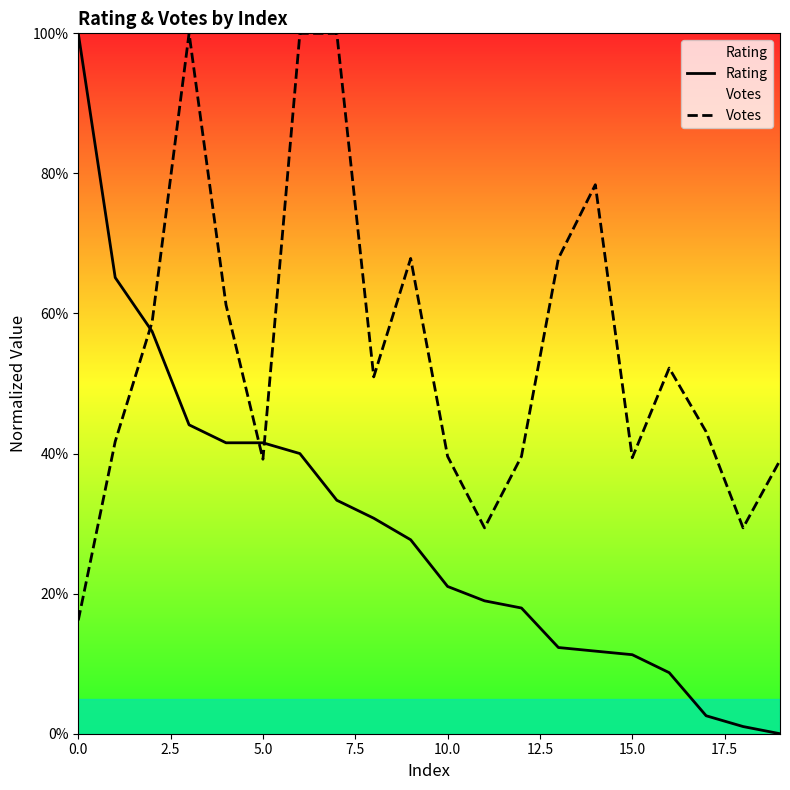

Count the number of data series in this chart.

2